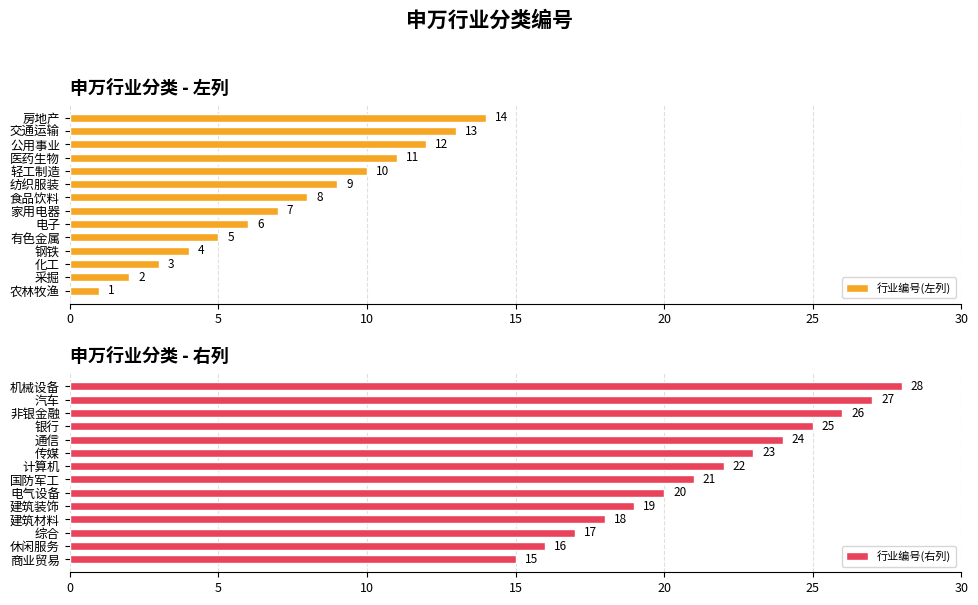

How many series are shown in this chart?

2